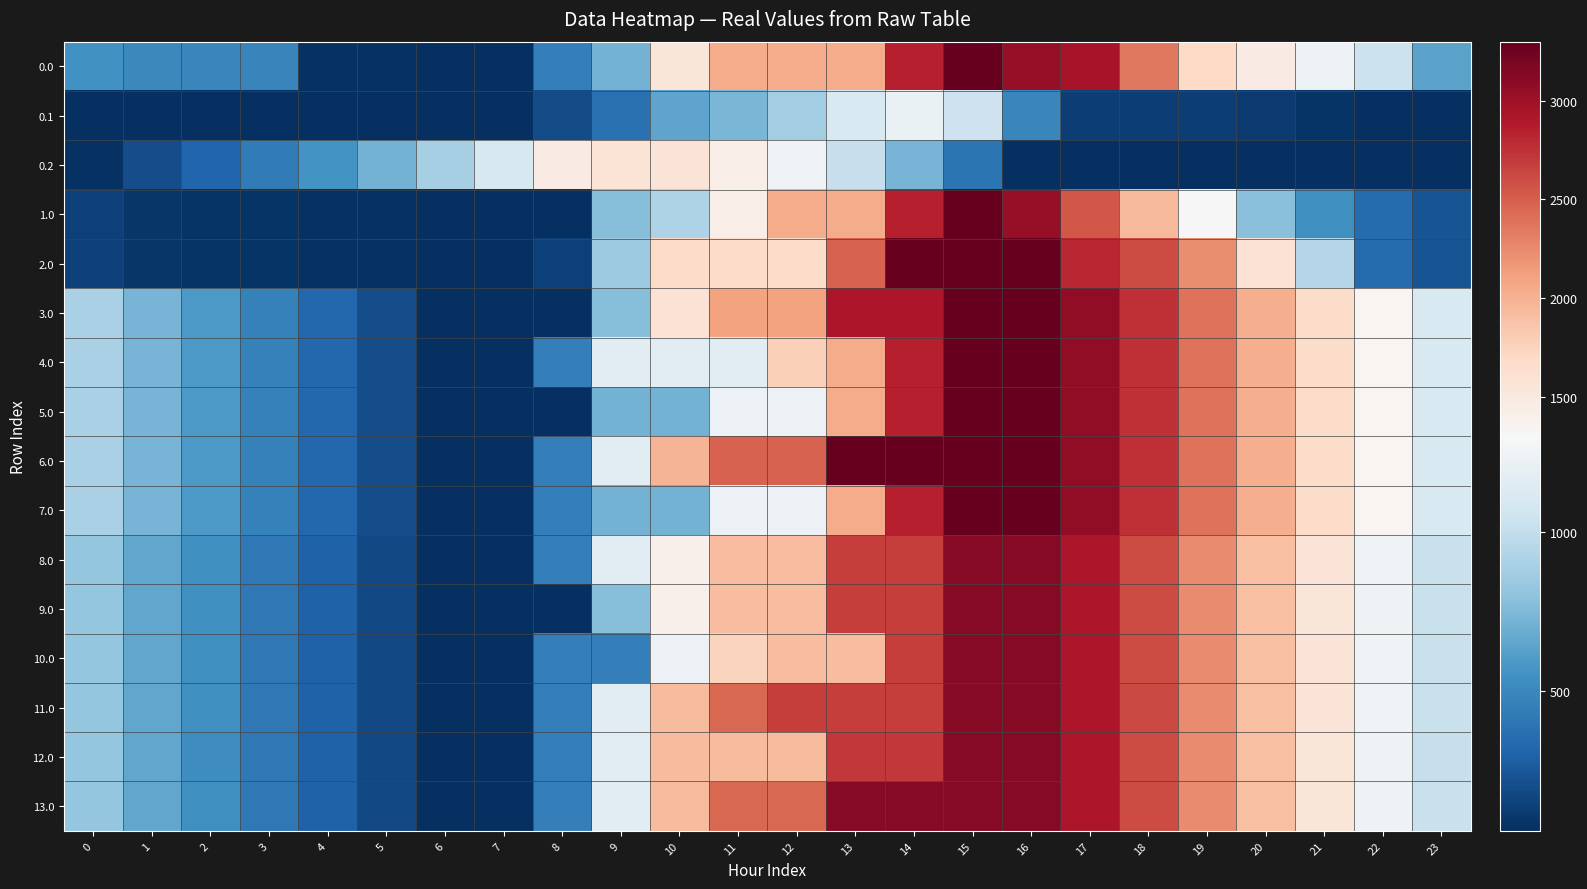

Reading left to right, list all the values displayed in this chart.

0.0: 0=551.7	1=501.7	2=491.3	3=486.9	4=77.9	5=74.1	6=66.0	7=66.0	8=457.3	9=717.1	10=1533.8	11=2044.7	12=2044.7	13=2044.7	14=2861.4	15=3300.0	16=3046.6	17=2950.8	18=2358.2	19=1702.4	20=1470.2	21=1229.4	22=1035.2	23=634.5
0.1: 0=66.0	1=66.0	2=66.0	3=66.0	4=66.0	5=66.0	6=66.0	7=66.0	8=190.0	9=379.1	10=650.5	11=736.6	12=869.9	13=1108.9	14=1221.4	15=1046.6	16=493.8	17=139.0	18=133.6	19=133.4	20=118.8	21=86.1	22=66.0	23=66.0
0.2: 0=79.8	1=205.8	2=319.1	3=436.9	4=561.3	5=714.7	6=884.2	7=1105.4	8=1466.4	9=1576.8	10=1553.0	11=1431.2	12=1258.3	13=1015.4	14=725.0	15=395.9	16=66.0	17=66.0	18=66.0	19=66.0	20=66.0	21=66.0	22=66.0	23=66.0
1.0: 0=147.7	1=97.7	2=87.2	3=82.8	4=77.9	5=74.1	6=66.0	7=66.0	8=66.0	9=775.7	10=920.6	11=1431.4	12=2044.7	13=2044.7	14=2861.4	15=3300.0	16=3046.6	17=2546.7	18=1954.1	19=1298.4	20=777.9	21=537.1	22=342.9	23=230.5
2.0: 0=147.7	1=97.7	2=87.2	3=82.8	4=77.9	5=74.1	6=66.0	7=66.0	8=140.0	9=849.8	10=1666.5	11=1666.5	12=1666.5	13=2483.2	14=3300.0	15=3300.0	16=3300.0	17=2800.2	18=2611.6	19=2222.2	20=1586.0	21=941.2	22=342.9	23=230.5
3.0: 0=899.2	1=723.9	2=588.2	3=458.6	4=328.4	5=199.3	6=66.0	7=66.0	8=66.0	9=775.7	10=1592.5	11=2103.3	12=2103.3	13=2920.1	14=2920.1	15=3300.0	16=3300.0	17=3078.9	18=2765.1	19=2388.1	20=2030.7	21=1664.7	22=1345.2	23=1107.2
4.0: 0=899.4	1=724.2	2=588.5	3=458.8	4=328.7	5=199.6	6=66.0	7=66.0	8=457.3	9=1167.0	10=1167.0	11=1167.0	12=1780.2	13=2044.7	14=2861.4	15=3300.0	16=3300.0	17=3078.9	18=2765.1	19=2388.1	20=2030.7	21=1664.7	22=1345.2	23=1107.5
5.0: 0=899.2	1=723.9	2=588.2	3=458.6	4=328.4	5=199.3	6=66.0	7=66.0	8=66.0	9=717.1	10=717.1	11=1227.9	12=1227.9	13=2044.7	14=2861.4	15=3300.0	16=3299.7	17=3078.7	18=2764.9	19=2387.9	20=2030.5	21=1664.4	22=1344.9	23=1107.2
6.0: 0=899.4	1=724.2	2=588.5	3=458.8	4=328.7	5=199.6	6=66.0	7=66.0	8=457.3	9=1155.7	10=1972.4	11=2483.2	12=2483.2	13=3300.0	14=3300.0	15=3300.0	16=3300.0	17=3078.9	18=2765.1	19=2388.1	20=2030.7	21=1664.7	22=1345.2	23=1107.5
7.0: 0=899.4	1=724.2	2=588.5	3=458.8	4=328.7	5=199.6	6=66.0	7=66.0	8=457.3	9=717.1	10=717.1	11=1227.9	12=1227.9	13=2044.7	14=2861.4	15=3300.0	16=3300.0	17=3078.9	18=2765.1	19=2388.1	20=2030.7	21=1664.7	22=1345.2	23=1107.5
8.0: 0=822.8	1=659.7	2=536.2	3=418.6	4=300.5	5=183.6	6=62.4	7=62.4	8=453.7	9=1163.4	10=1398.4	11=1909.2	12=1909.2	13=2681.4	14=2681.4	15=3120.0	16=3120.0	17=2911.1	18=2609.4	19=2244.5	20=1899.2	21=1551.7	22=1244.4	23=1018.8
9.0: 0=822.8	1=659.7	2=536.2	3=418.6	4=300.5	5=183.6	6=62.4	7=62.4	8=62.4	9=772.1	10=1398.4	11=1909.2	12=1909.2	13=2681.4	14=2681.4	15=3120.0	16=3120.0	17=2911.1	18=2609.4	19=2244.5	20=1899.2	21=1545.3	22=1237.9	23=1018.8
10.0: 0=822.8	1=659.7	2=536.2	3=418.6	4=300.5	5=183.6	6=62.4	7=62.4	8=453.7	9=453.7	10=1225.9	11=1736.8	12=1909.2	13=1909.2	14=2681.4	15=3120.0	16=3120.0	17=2911.1	18=2609.4	19=2250.9	20=1905.6	21=1551.7	22=1244.4	23=1018.8
11.0: 0=822.8	1=659.7	2=536.2	3=418.6	4=300.5	5=183.6	6=62.4	7=62.4	8=453.7	9=1163.4	10=1935.6	11=2446.5	12=2681.4	13=2681.4	14=2681.4	15=3120.0	16=3120.0	17=2917.5	18=2615.8	19=2250.9	20=1905.6	21=1551.7	22=1244.4	23=1018.8
12.0: 0=816.4	1=653.3	2=529.7	3=412.2	4=300.5	5=183.6	6=62.4	7=62.4	8=453.7	9=1163.4	10=1935.6	11=1935.6	12=1935.6	13=2707.8	14=2707.8	15=3120.0	16=3120.0	17=2911.1	18=2609.4	19=2244.5	20=1899.2	21=1545.3	22=1237.9	23=1012.4
13.0: 0=822.8	1=659.7	2=536.2	3=418.6	4=300.5	5=183.6	6=62.4	7=62.4	8=453.7	9=1163.4	10=1935.6	11=2446.5	12=2446.5	13=3120.0	14=3120.0	15=3120.0	16=3120.0	17=2911.1	18=2609.4	19=2244.5	20=1899.2	21=1545.3	22=1237.9	23=1018.8